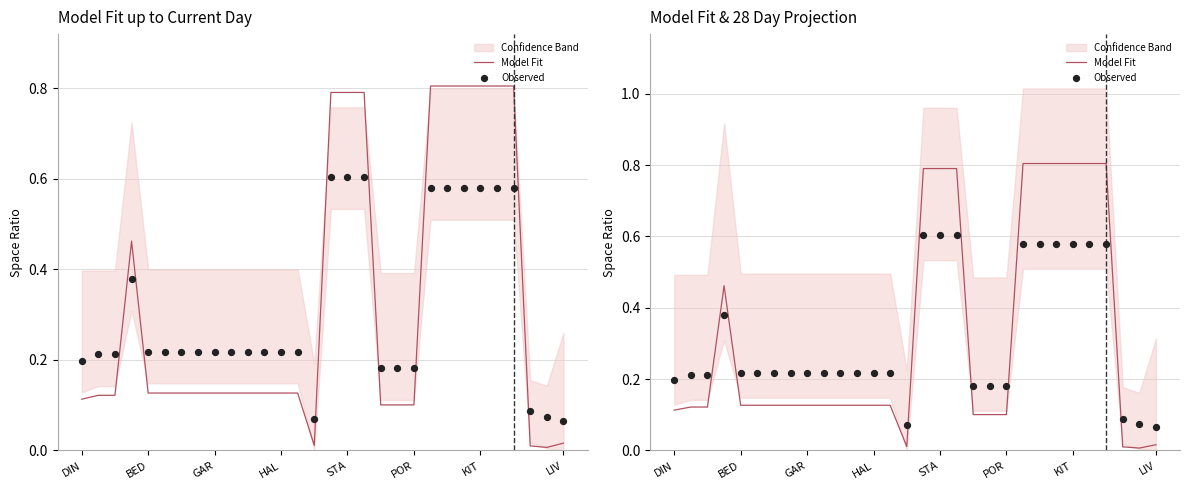

Which series contains the lowest Y value?

Model Fit